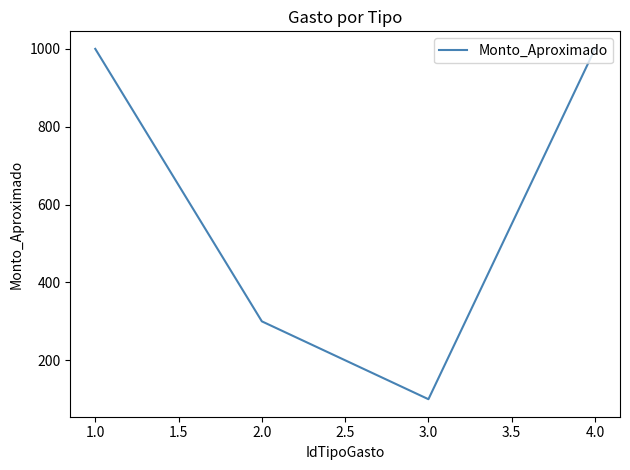

What is the change in value from 2.0 to 3.0?

-200